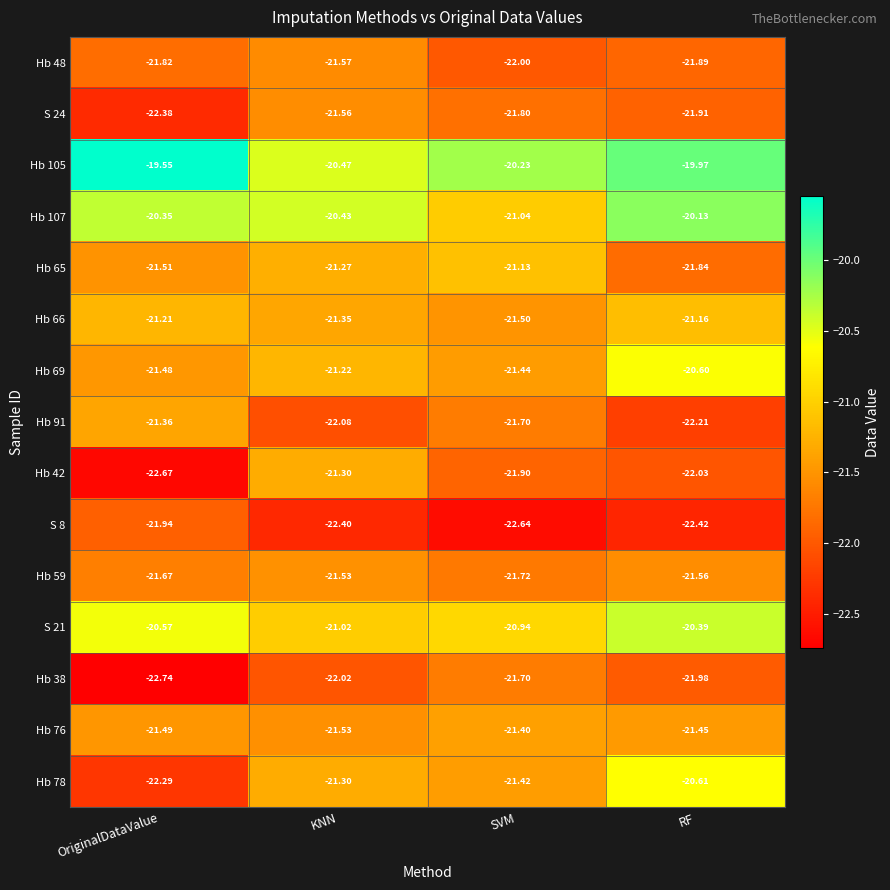

Is the value of S 8 at SVM greater than the value of Hb 65 at OriginalDataValue?

No